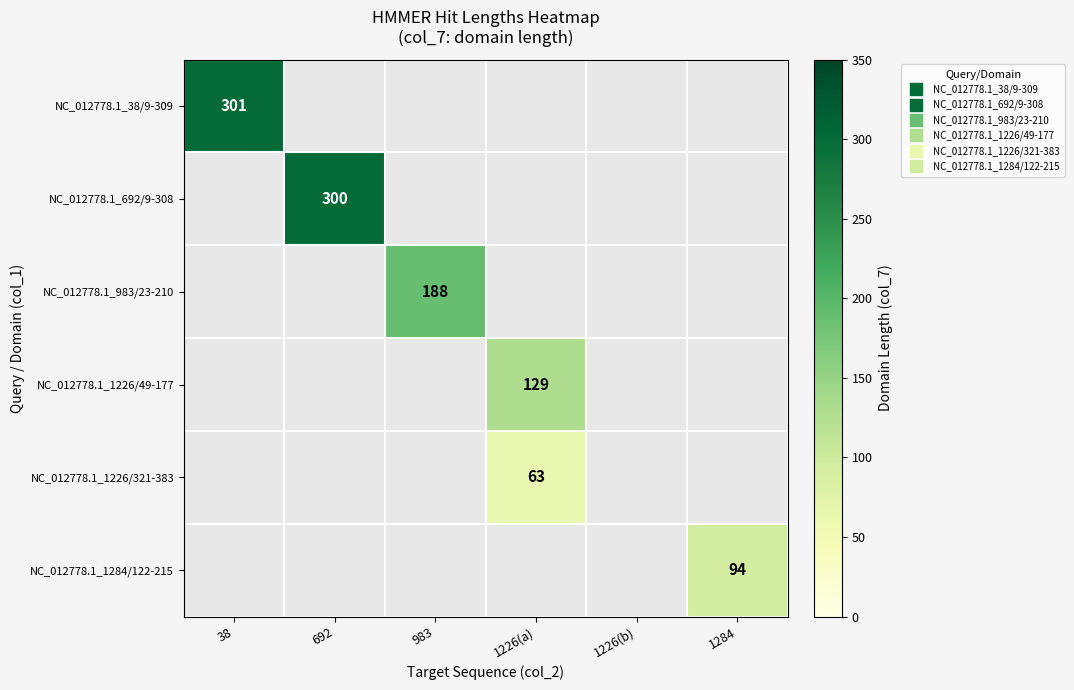

What is the minimum value shown in the chart?

63.0